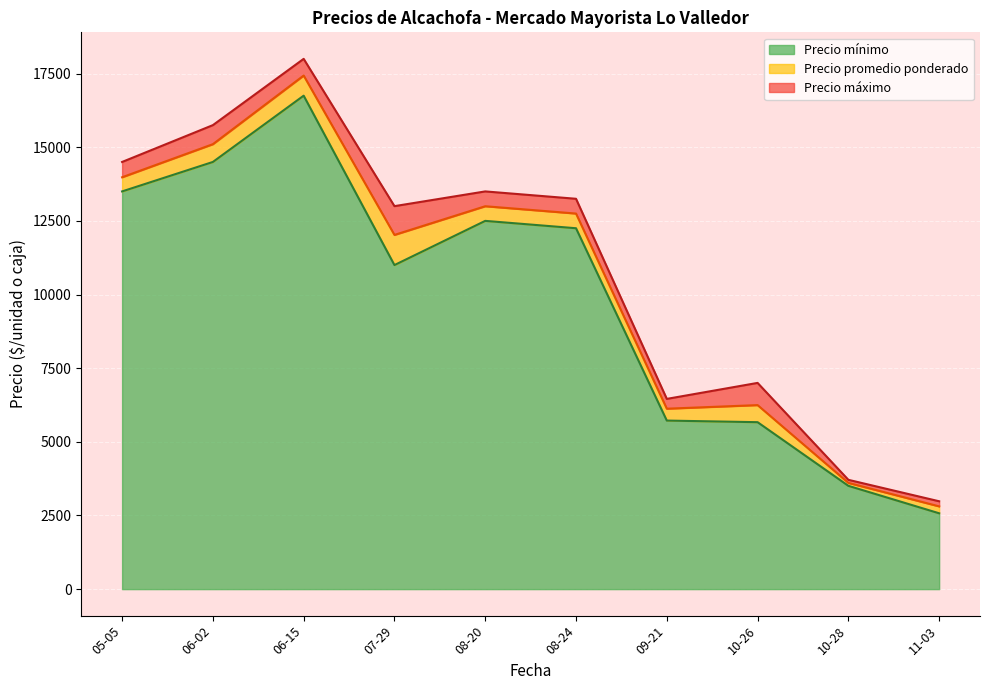

What is the highest value of the Precio mínimo series?

16750.0